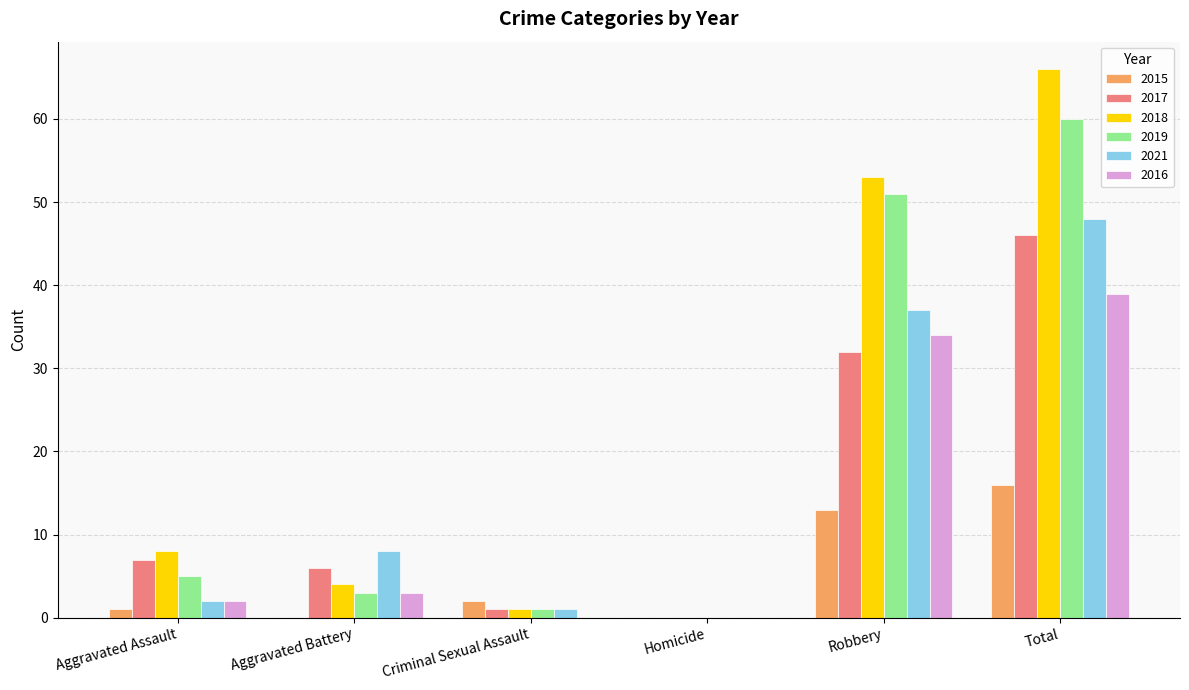

Which series changed the most between Aggravated Battery and Total?

2018